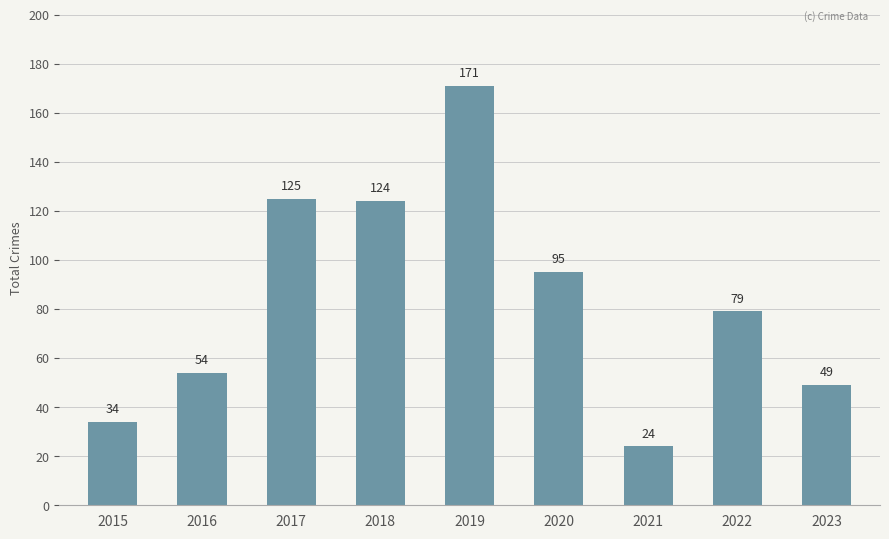

What is the value of the 4th bar from the left?

124